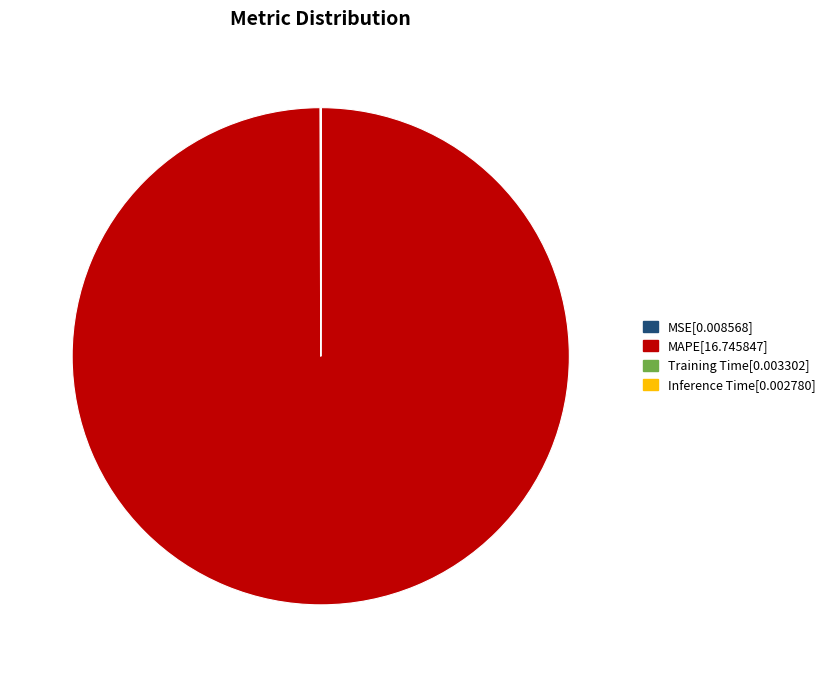

Does MAPE[16.745847] represent more than half of the total?

Yes